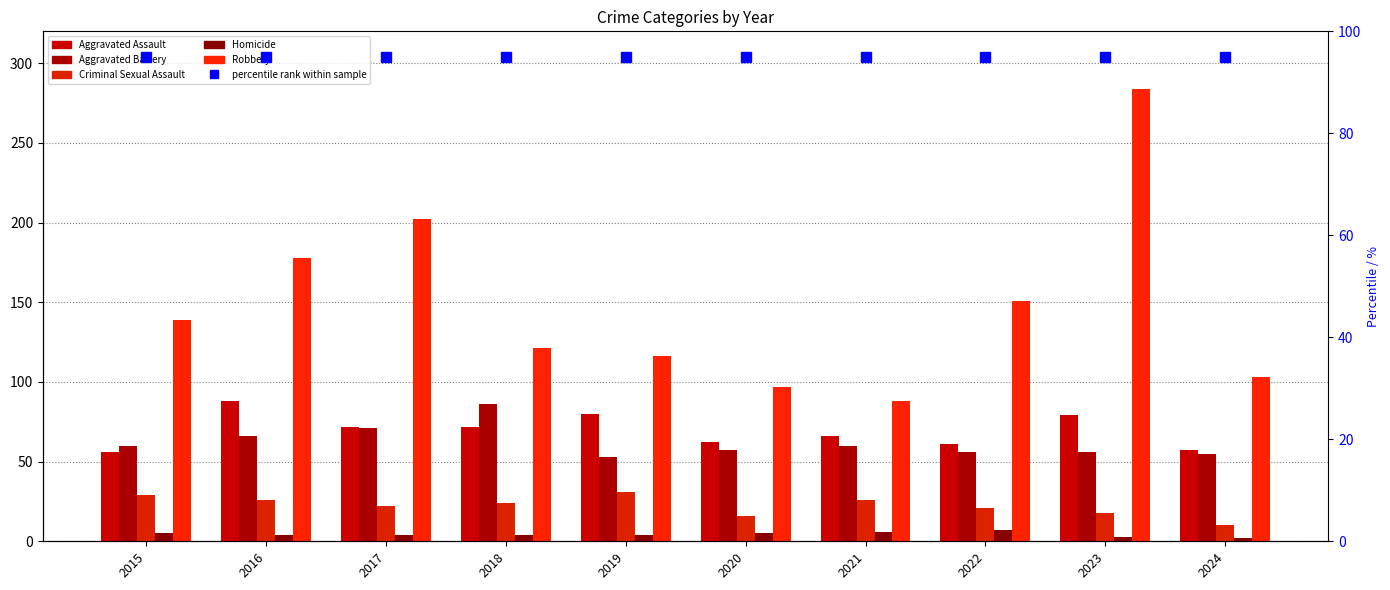

Reading left to right, what are all the values shown in this chart?

Aggravated Assault: 56	88	72	72	80	62	66	61	79	57
Aggravated Battery: 60	66	71	86	53	57	60	56	56	55
Criminal Sexual Assault: 29	26	22	24	31	16	26	21	18	10
Homicide: 5	4	4	4	4	5	6	7	3	2
Robbery: 139	178	202	121	116	97	88	151	284	103